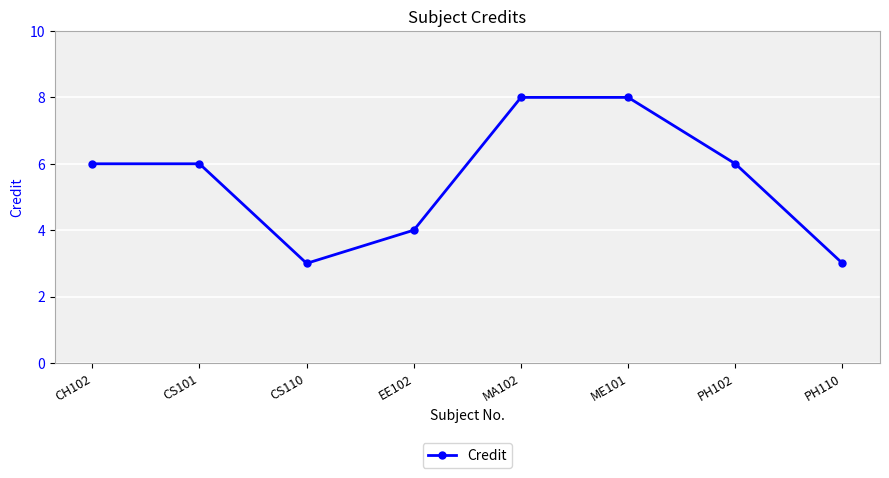

What is the minimum value shown in the chart?

3